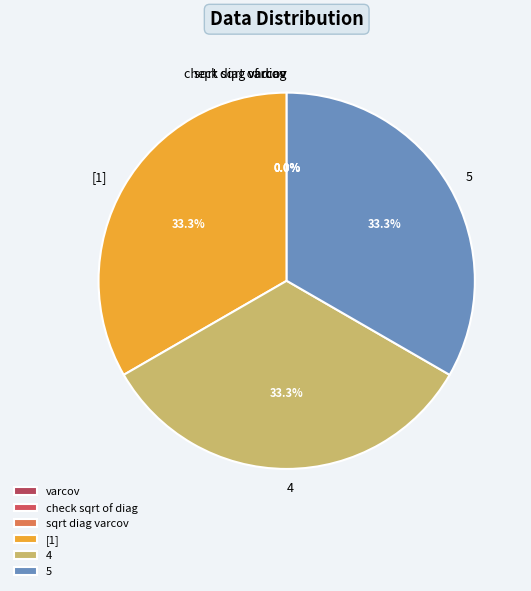

Rank the categories by value from lowest to highest.

varcov, check sqrt of diag, sqrt diag varcov, [1], 4, 5